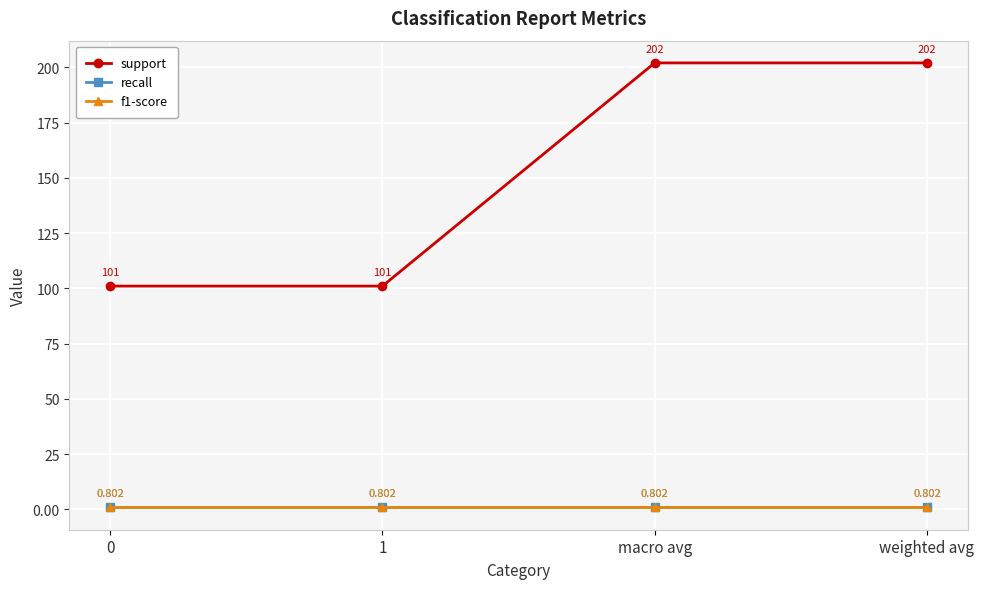

Reading left to right, what are all the values shown in this chart?

support: 101.0	101.0	202.0	202.0
recall: 0.8	0.8	0.8	0.8
f1-score: 0.8	0.8	0.8	0.8